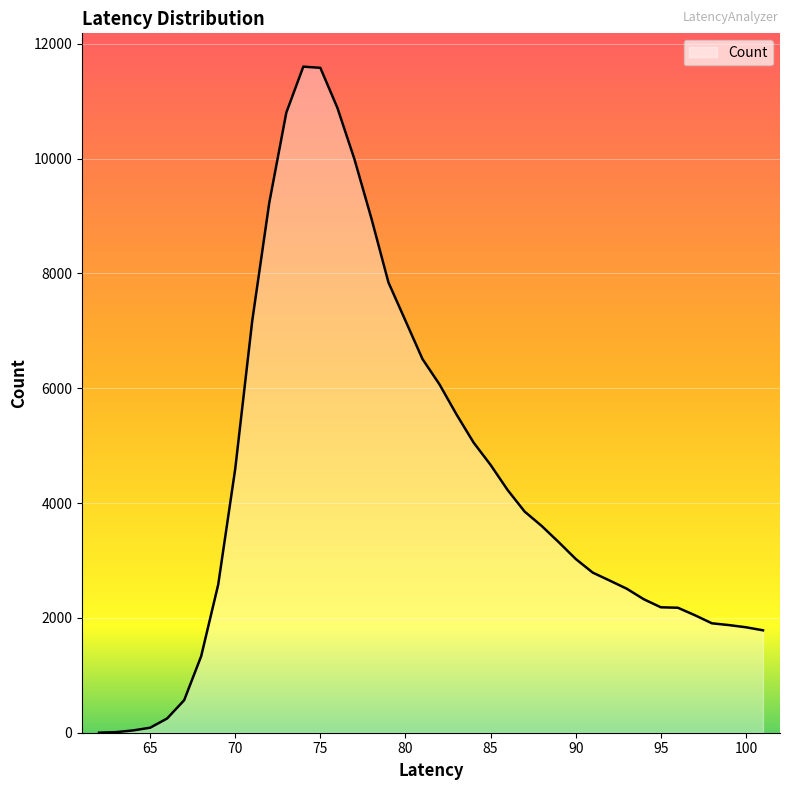

What is the difference between the maximum and minimum values?

11602